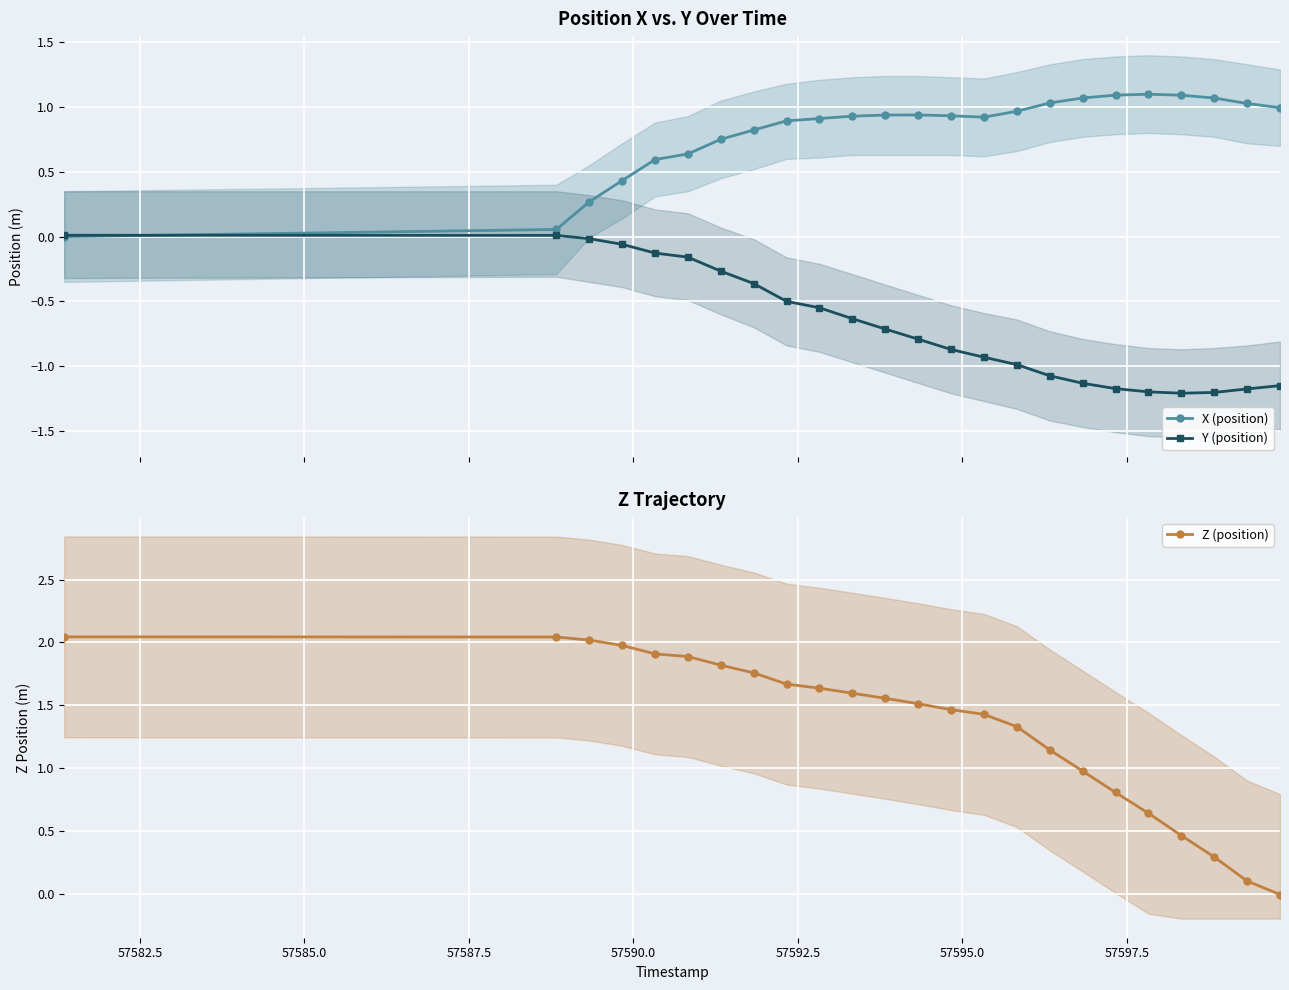

True or false: Z (position) and Y (position) intersect in this chart.

False